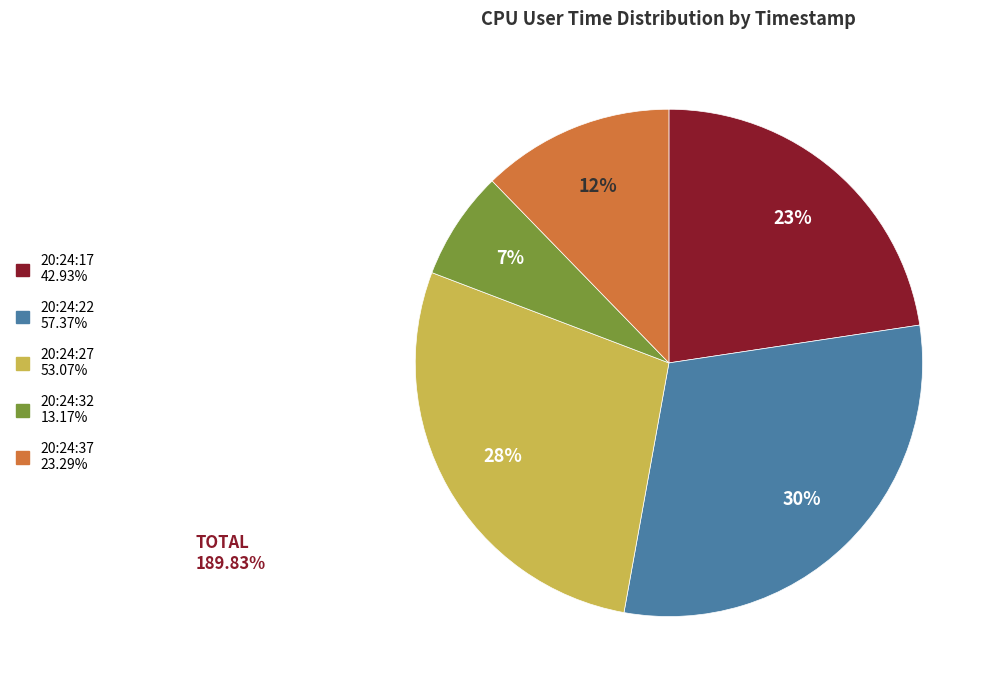

How many slices are in this pie chart?

5